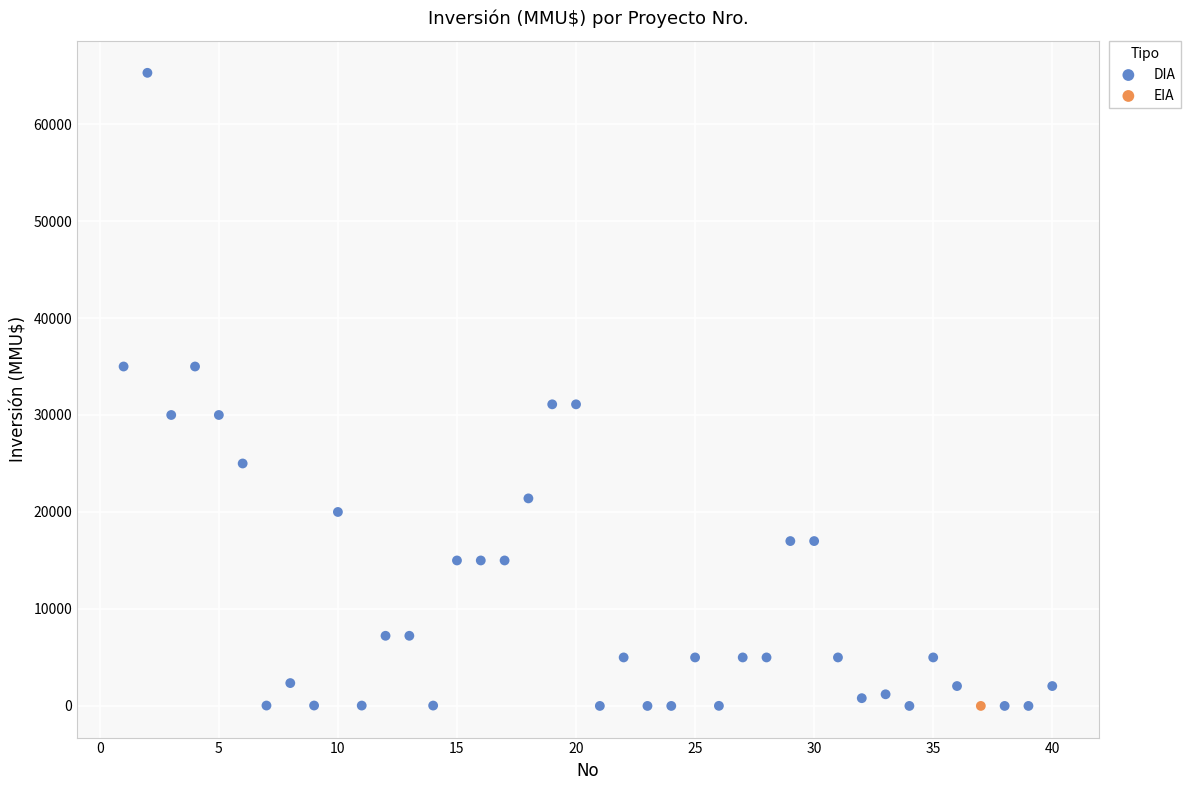

What are all the series names shown in the legend?

DIA, EIA